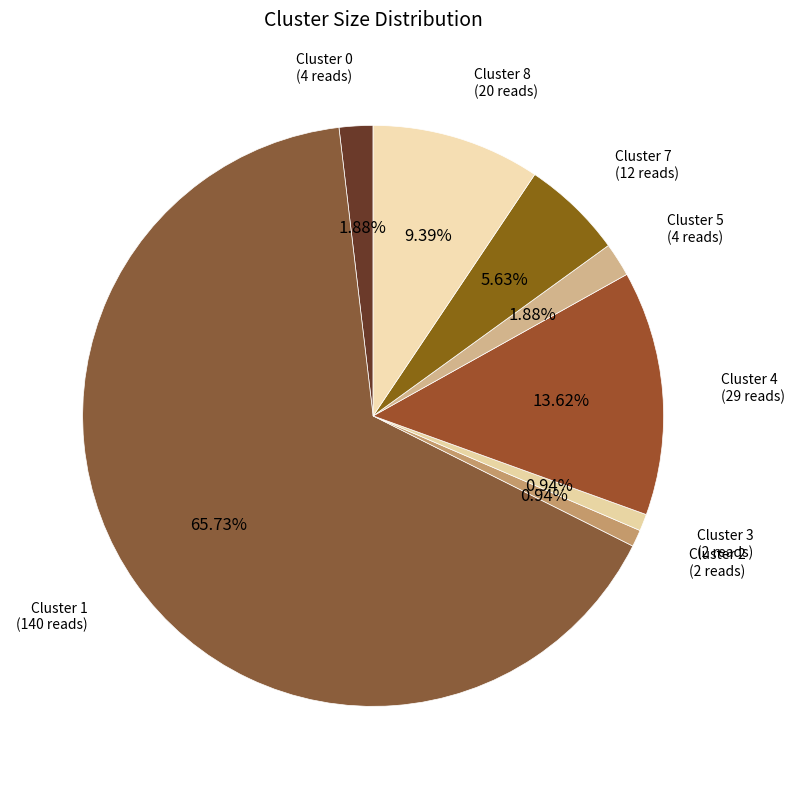

How many segments does this pie chart have?

8